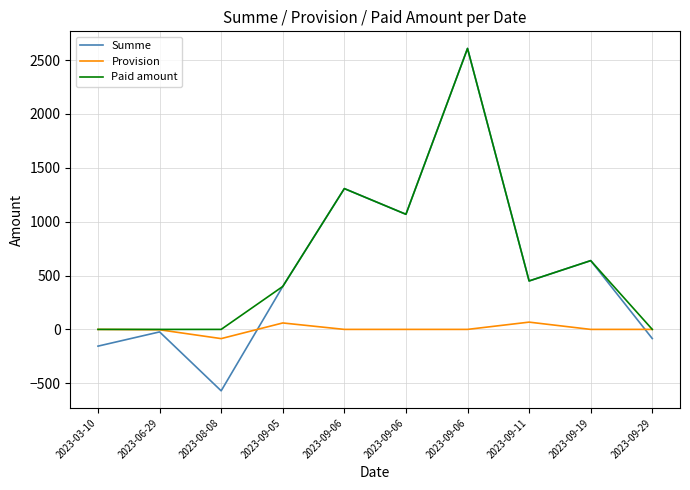

What are all the series names shown in the legend?

Summe, Provision, Paid amount